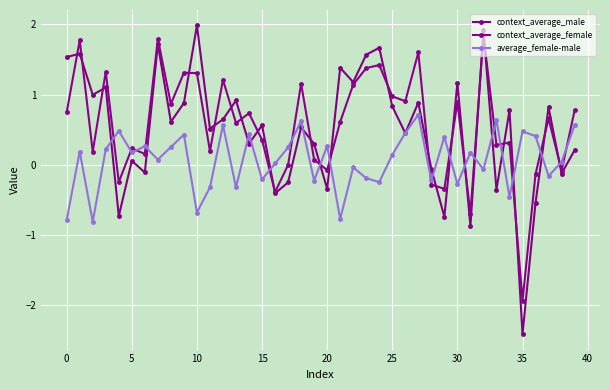

Which label corresponds to the smallest value in the chart?

35